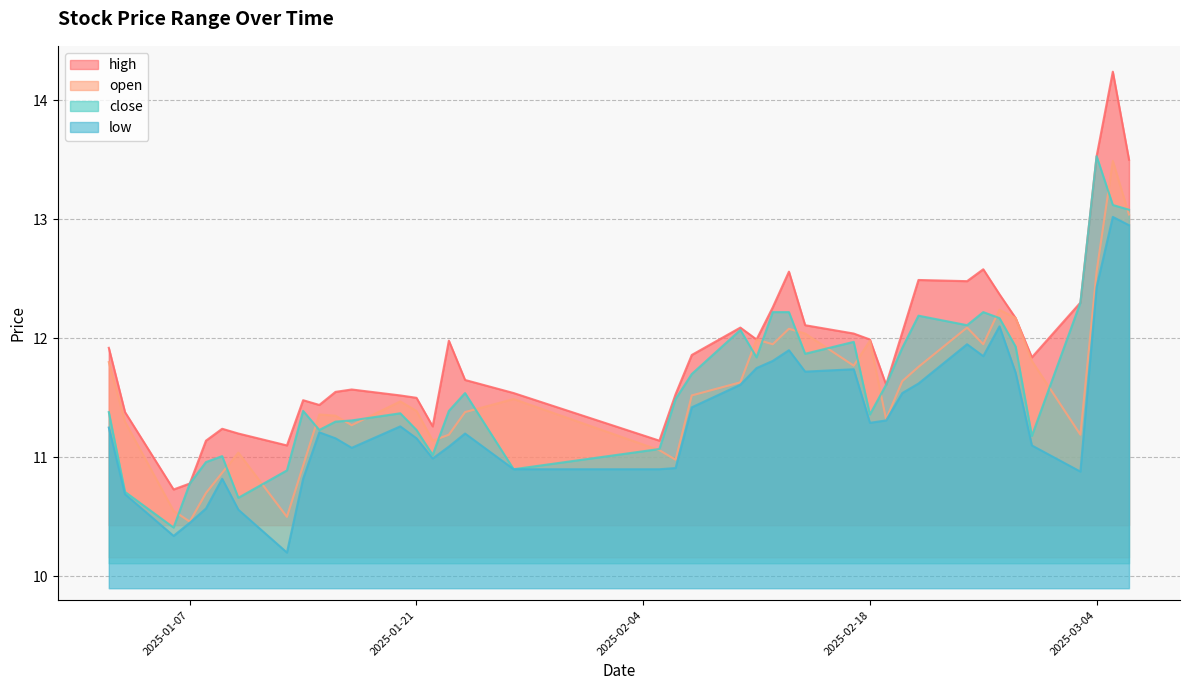

What is the total value across all series at 2025-02-10?

47.4